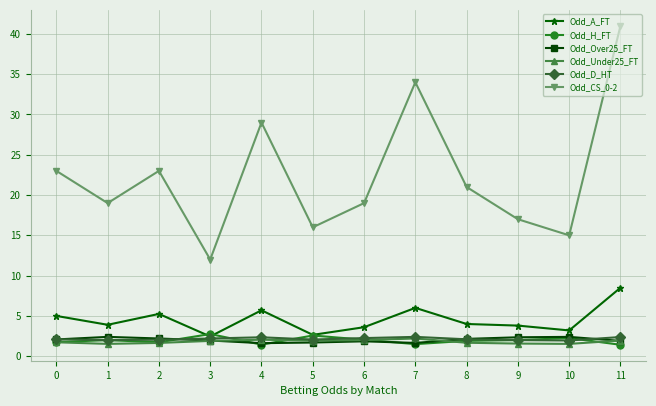

What is the value of the Odd_Over25_FT point at the 12th from the left?

1.9